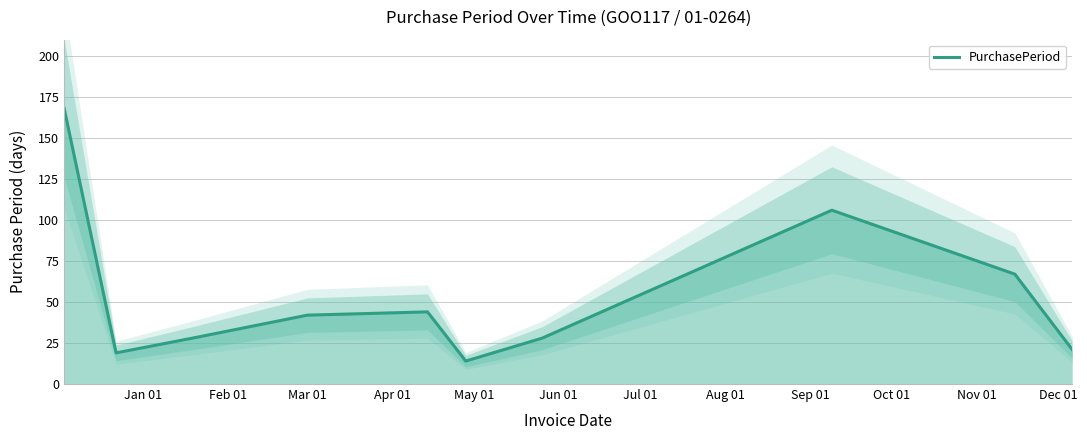

What is the average value?

54